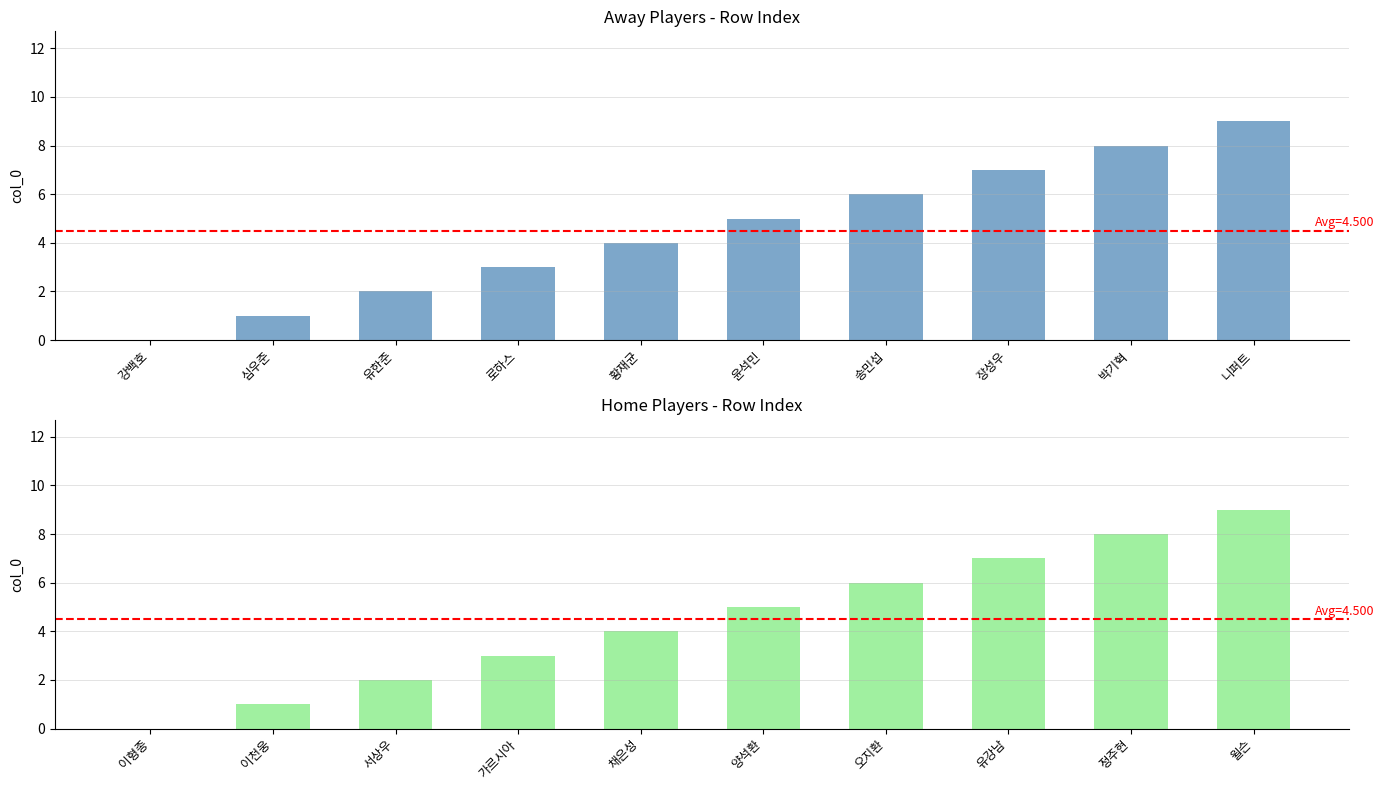

Reading right to left, extract all data points from this chart.

9	8	7	6	5	4	3	2	1	0